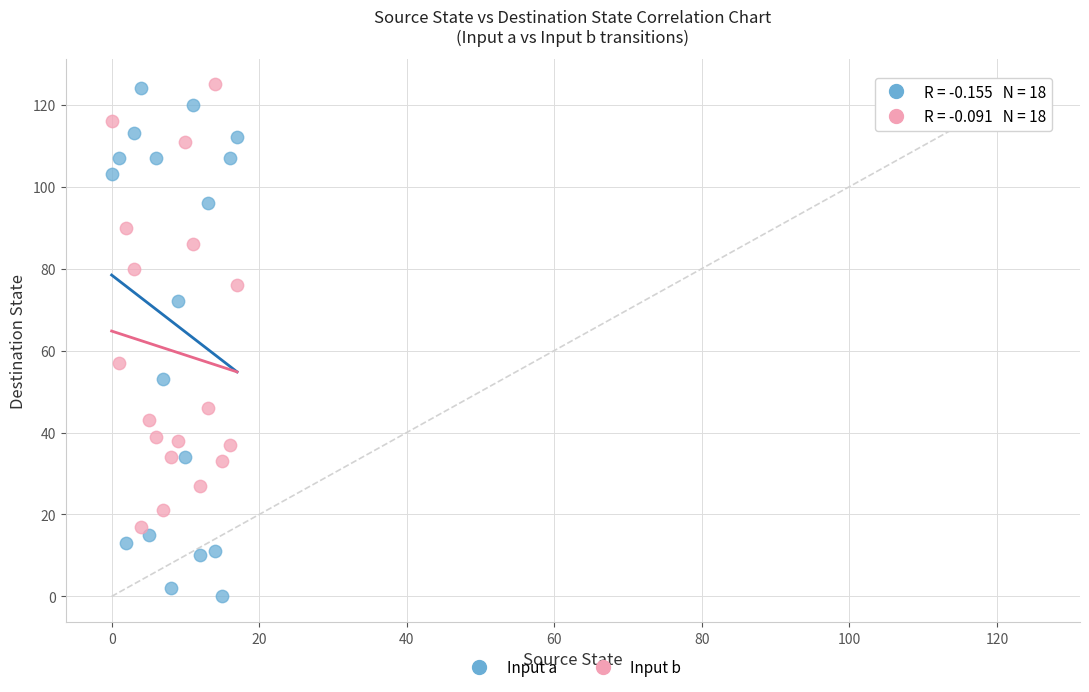

Across all series, what Y value is closest to 62?

57